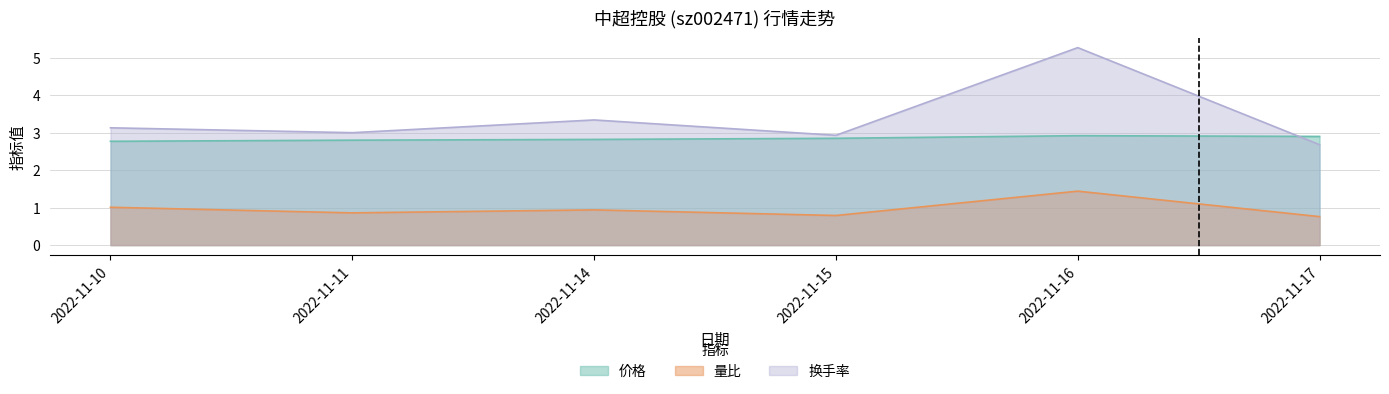

True or false: 换手率 and 量比 cross at least once.

False